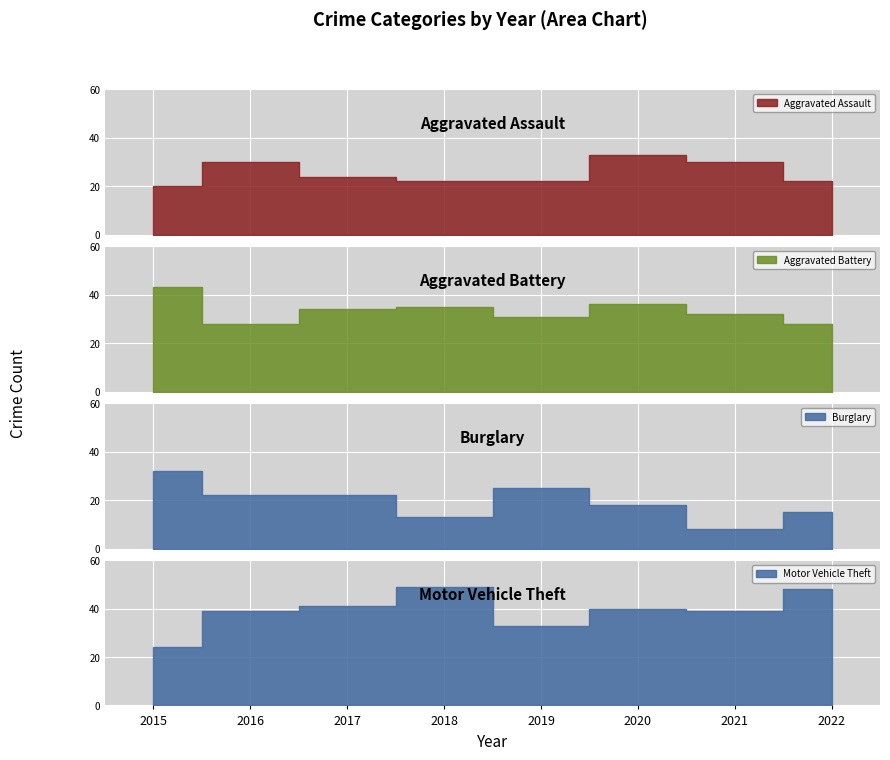

What is the total value across all series at 2021?

109